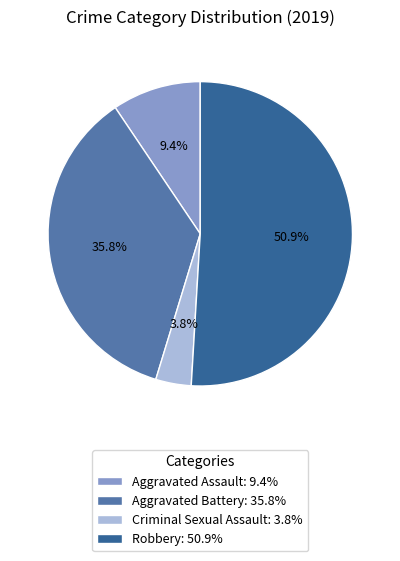

The Criminal Sexual Assault slice represents 4% of the pie. True or false?

True